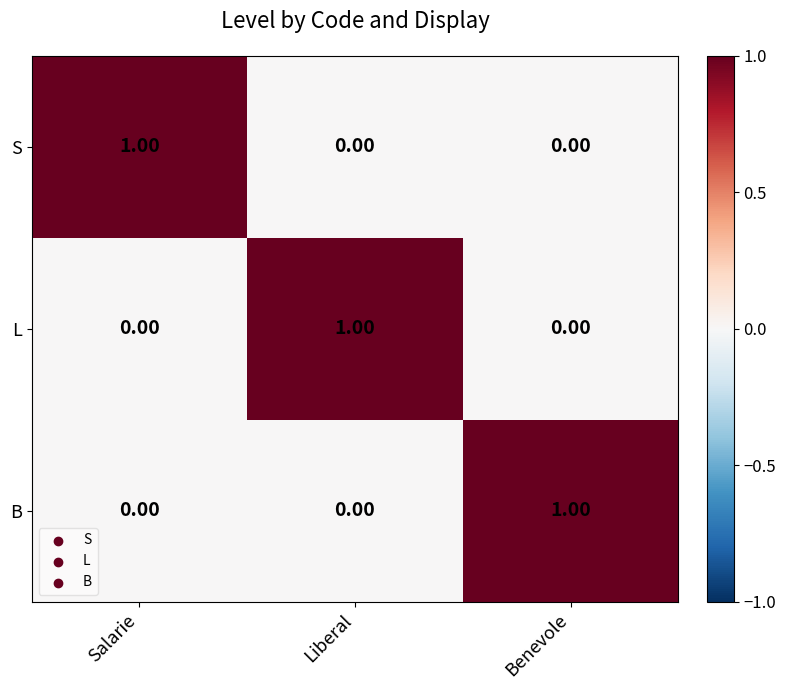

Which category has the highest value in the S series?

Salarie